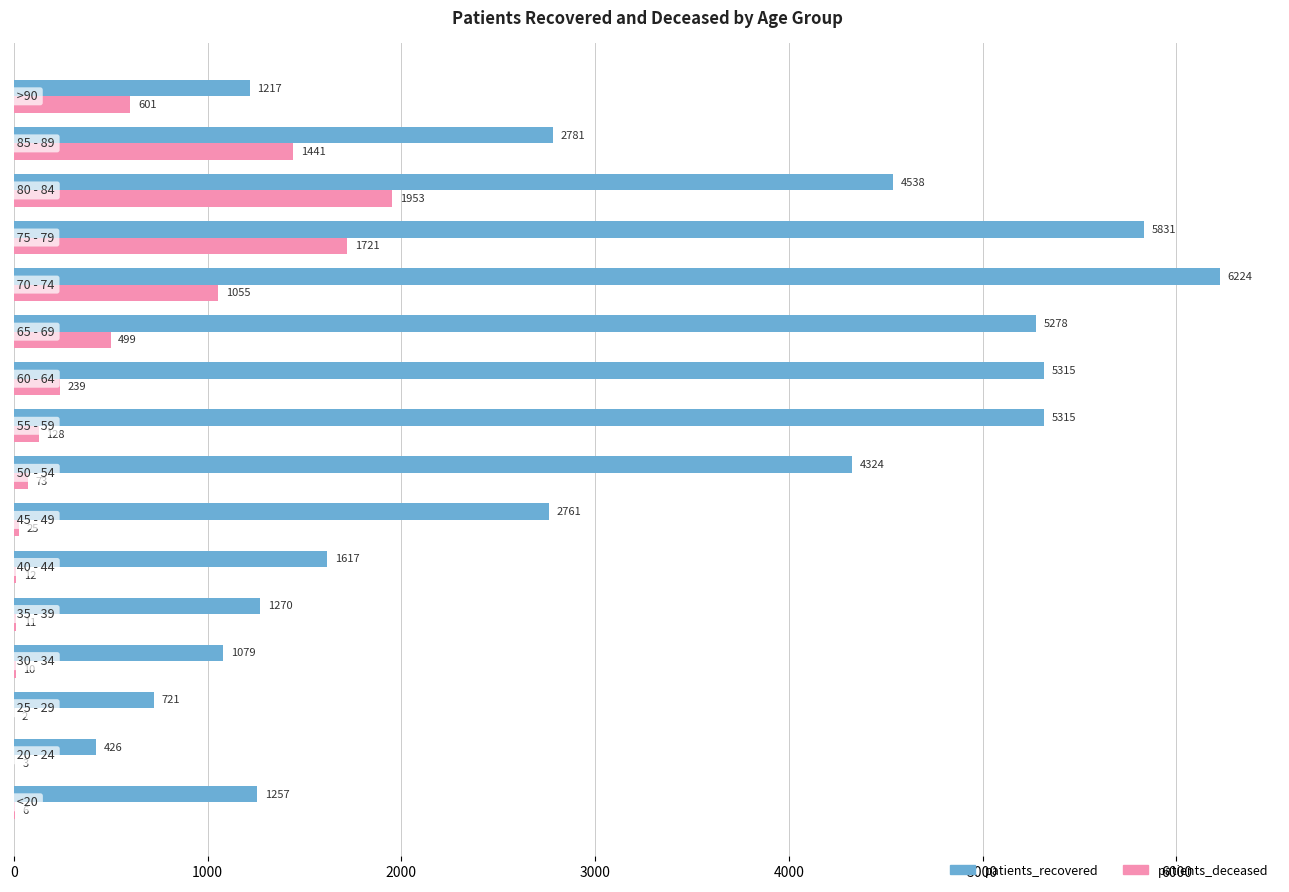

Which series has the largest range (max minus min)?

patients_recovered